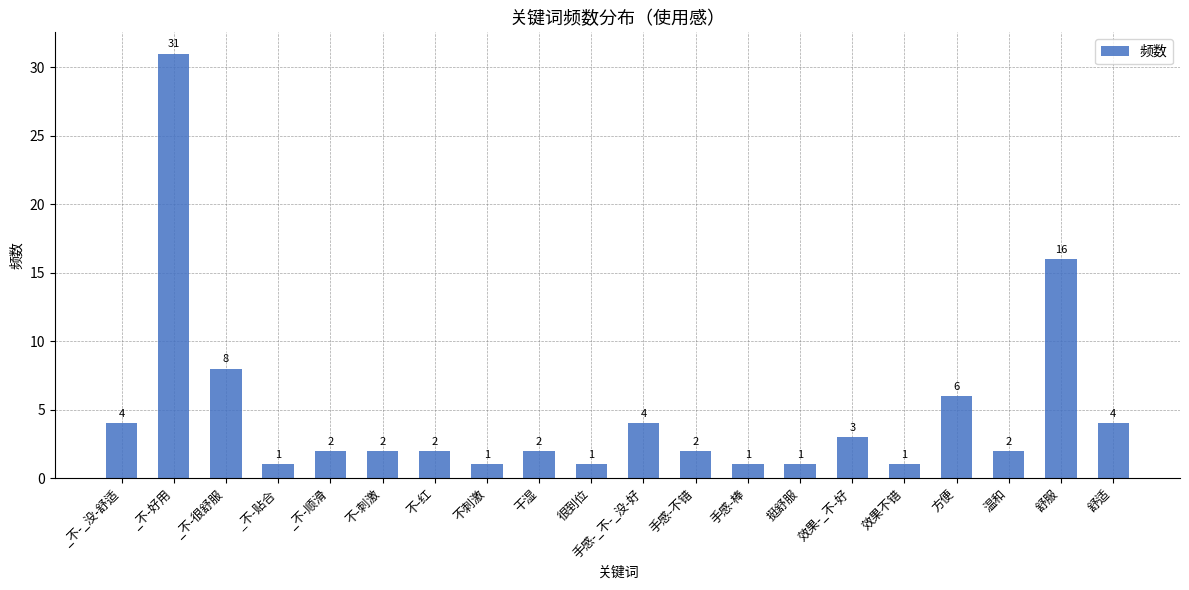

Count the number of data series in this chart.

1